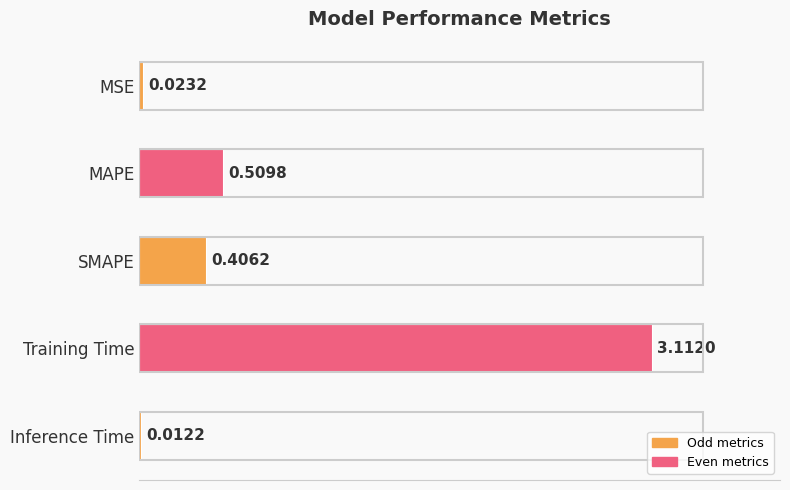

List the labels in order of value, largest first.

Training Time, MAPE, SMAPE, MSE, Inference Time